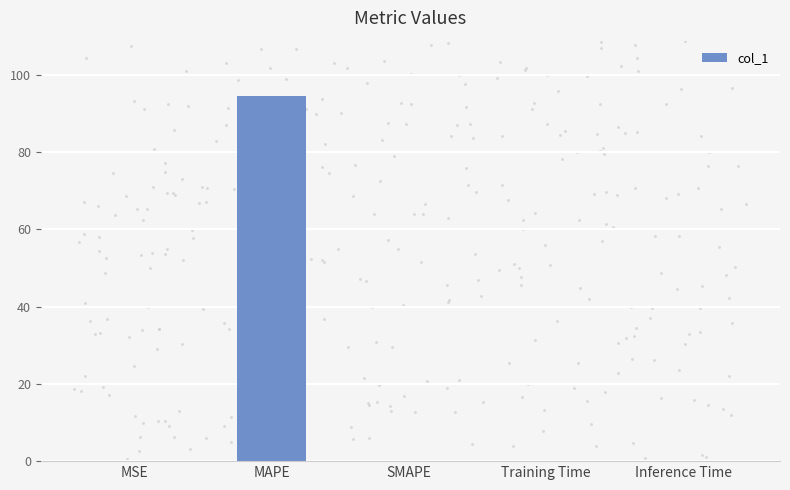

What is the change in value from MAPE to Inference Time?

-94.6